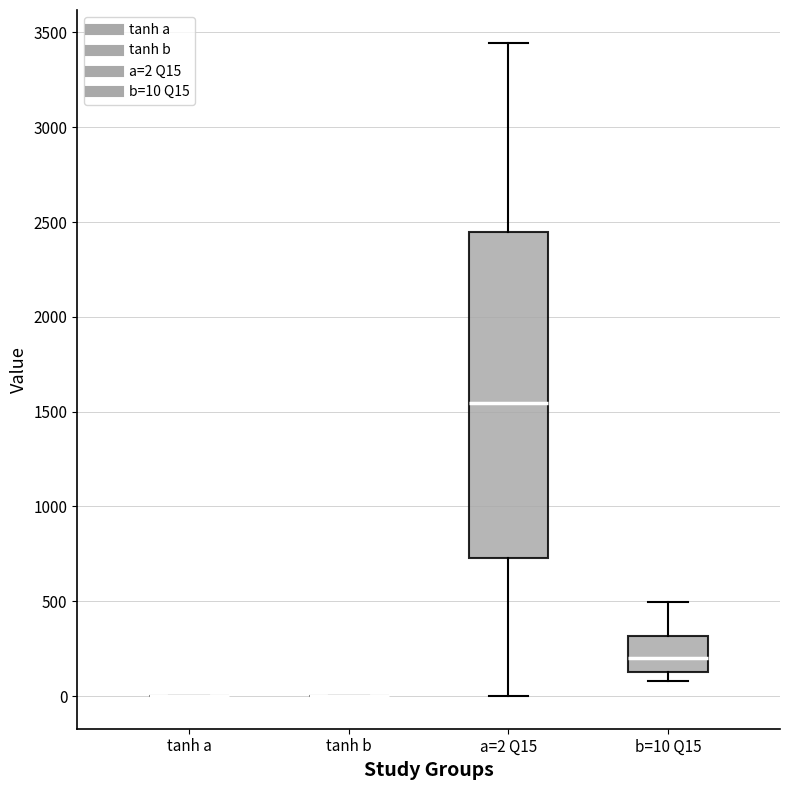

Comparing the boxes themselves (not the whiskers), which one is the tallest?

a=2 Q15